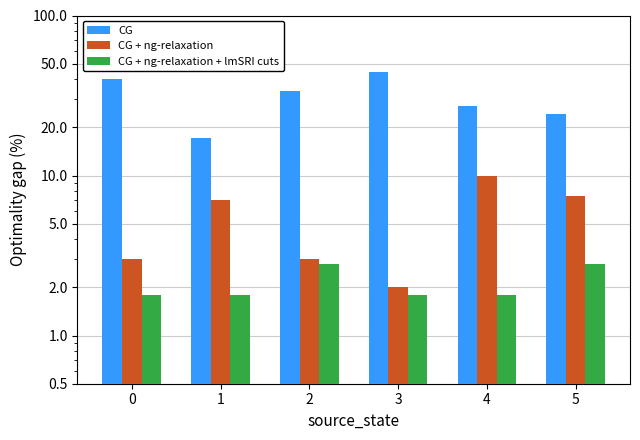

What is the average value of the CG series?

31.1